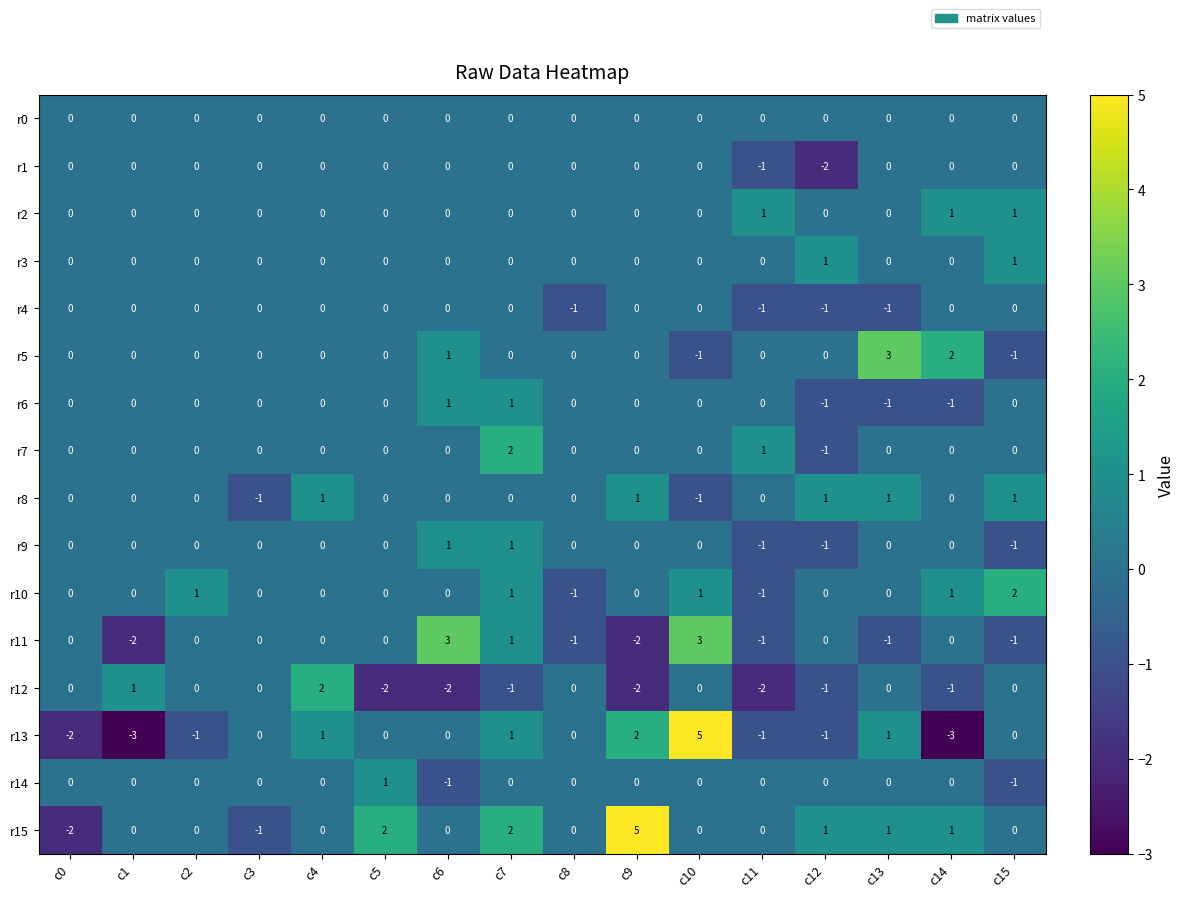

What is the sum of all r2 values?

3